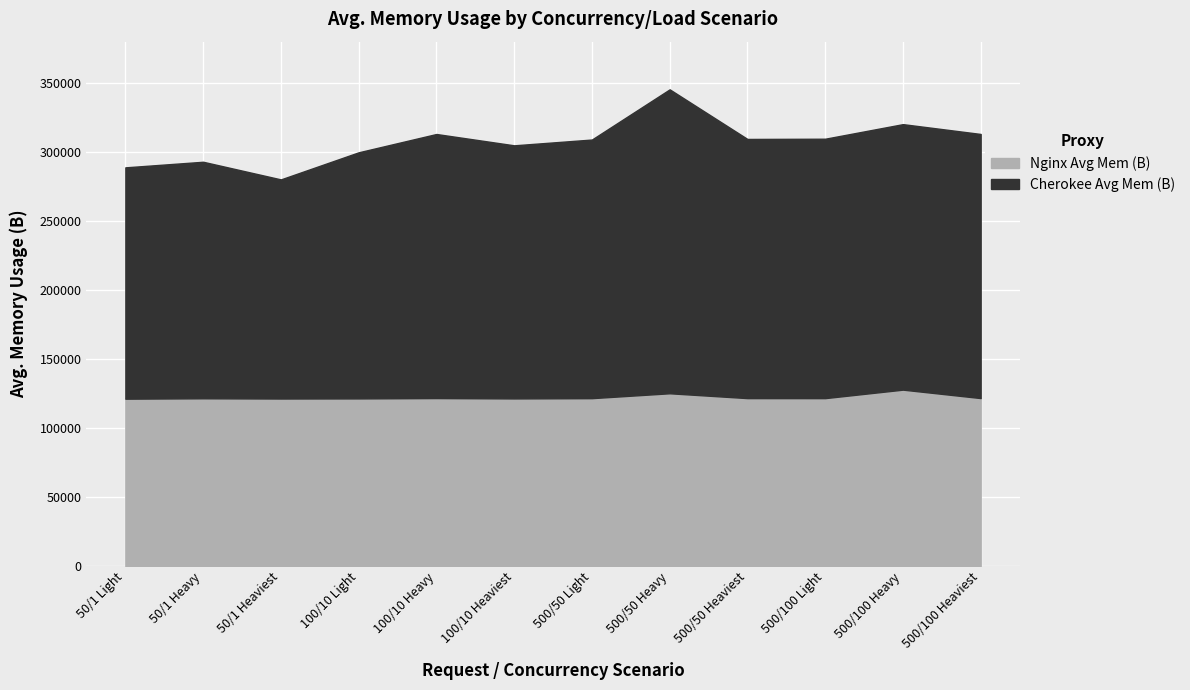

Does the chart display data point markers on the line(s)?

No